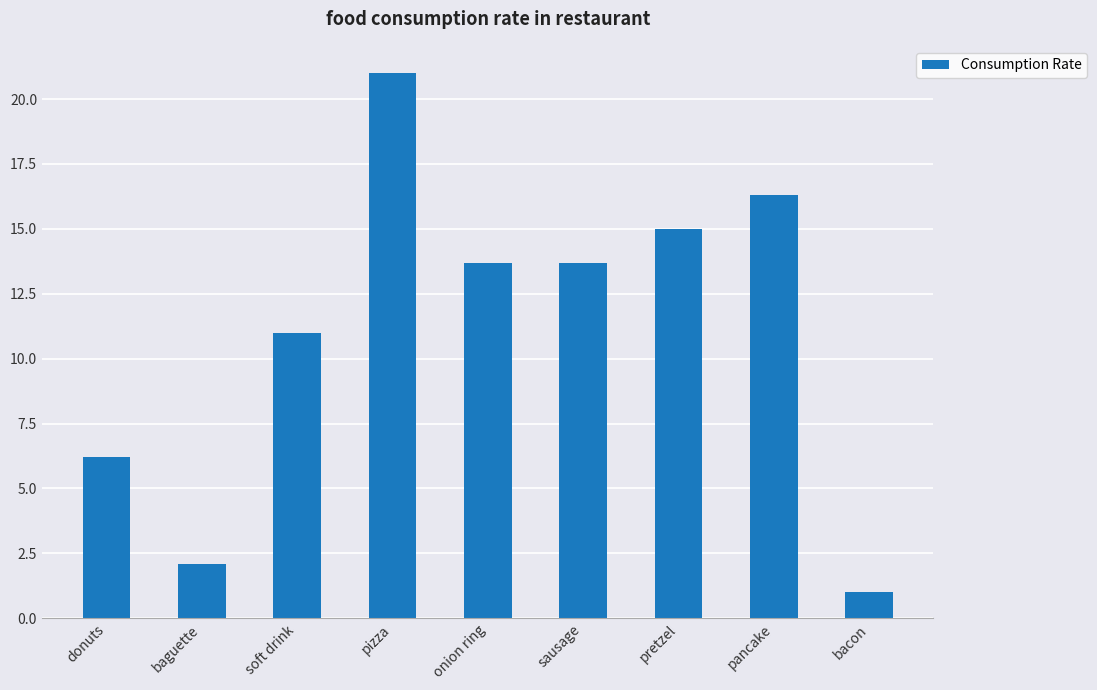

Does the chart contain any negative values?

No